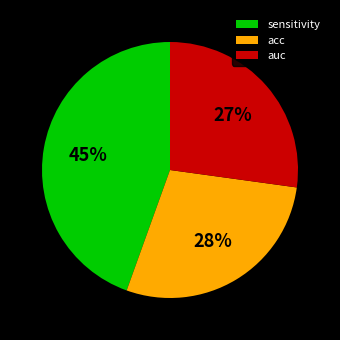

How many slices are in this pie chart?

3